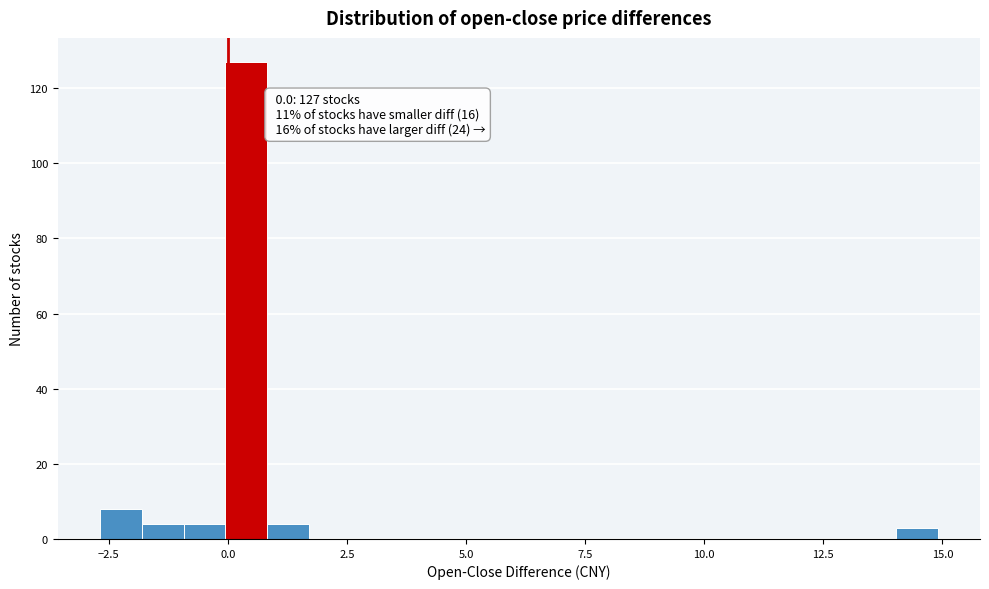

Read against the x-axis, roughly where is the centre of the tallest bar?

0.5